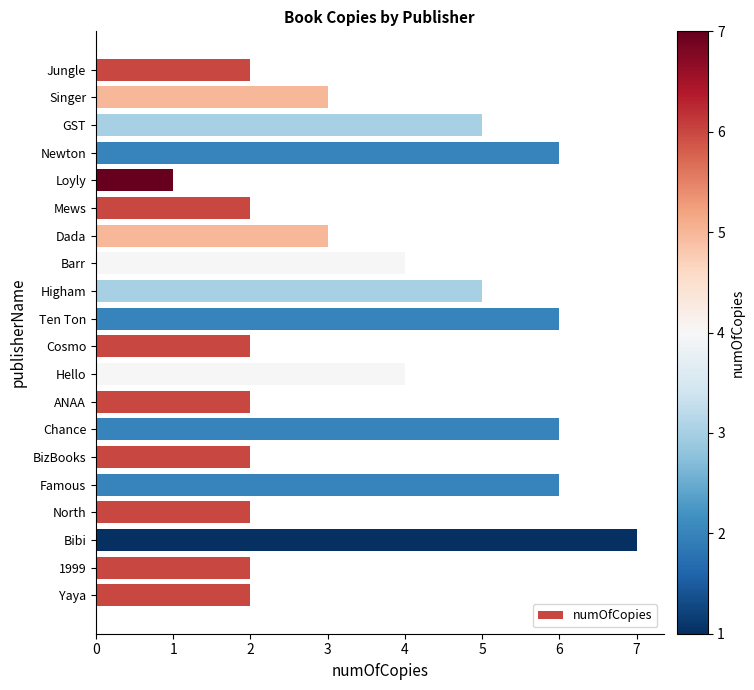

What is the change in value from Loyly to 1999?

+1